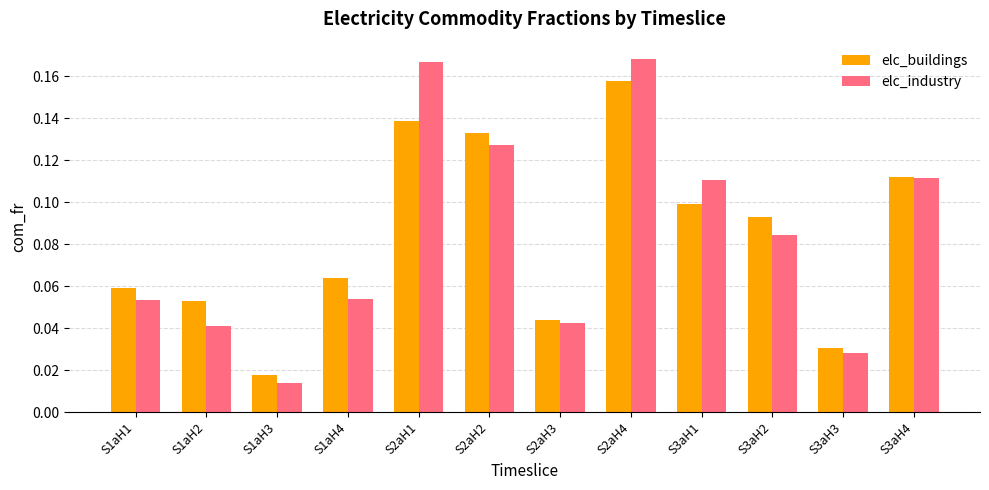

How many elc_buildings values are between 0 and 1?

12